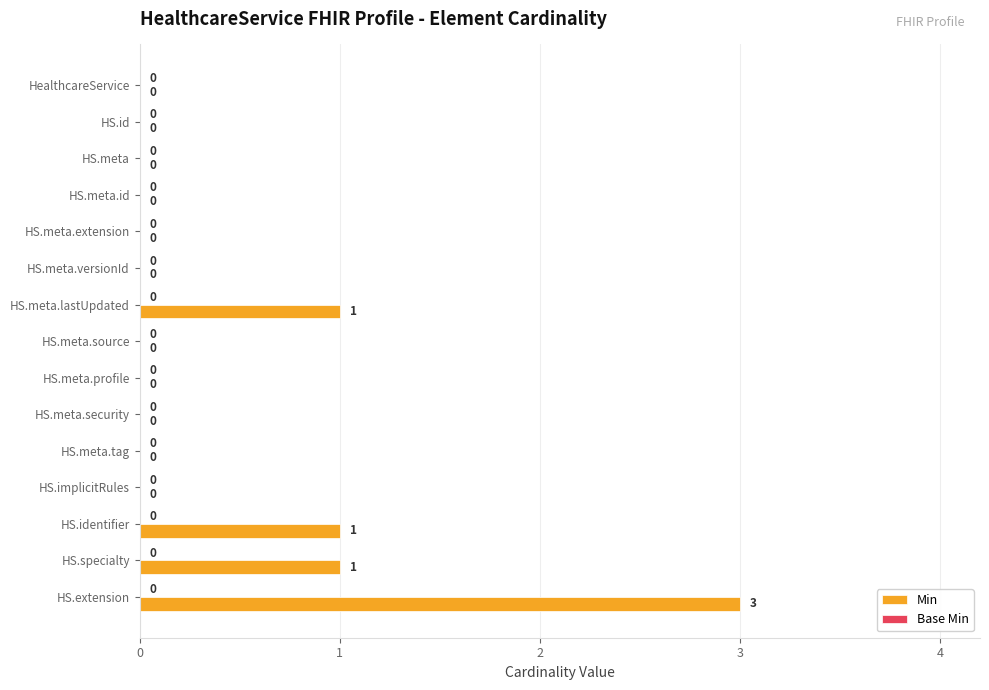

True or false: the data shows 0 at HS.meta.source.

True